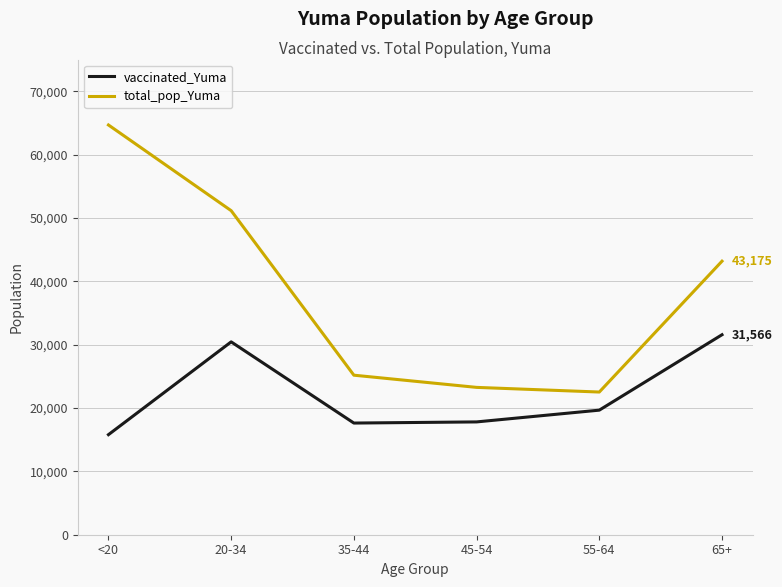

What is the spread (max minus min) of values at <20?

48880